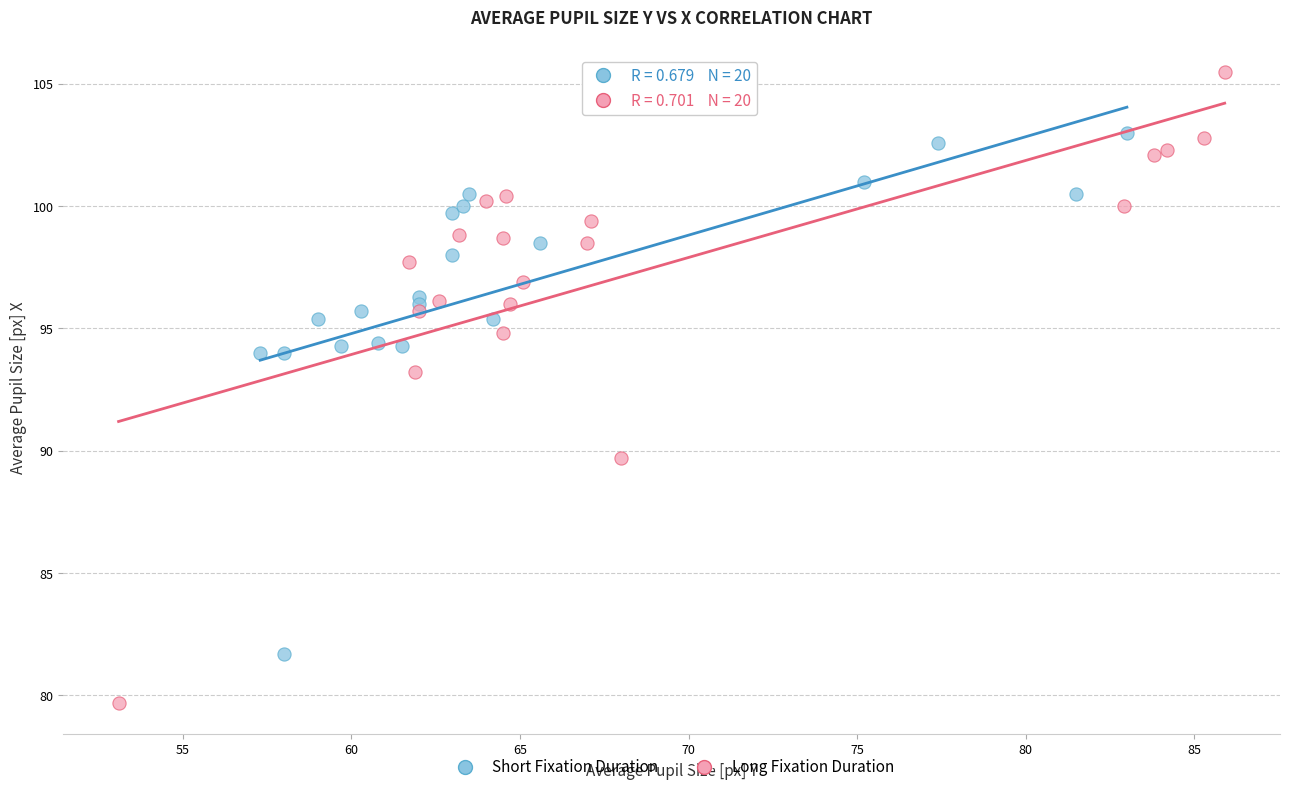

Which series reaches the maximum Y coordinate?

Long Fixation Duration